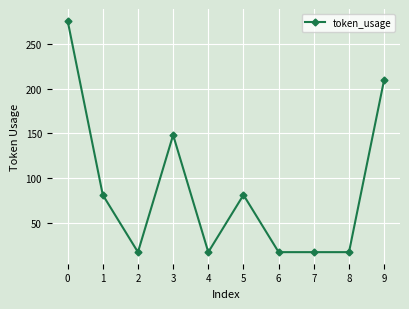

True or false: there are more than 0 points higher than both neighbors.

True